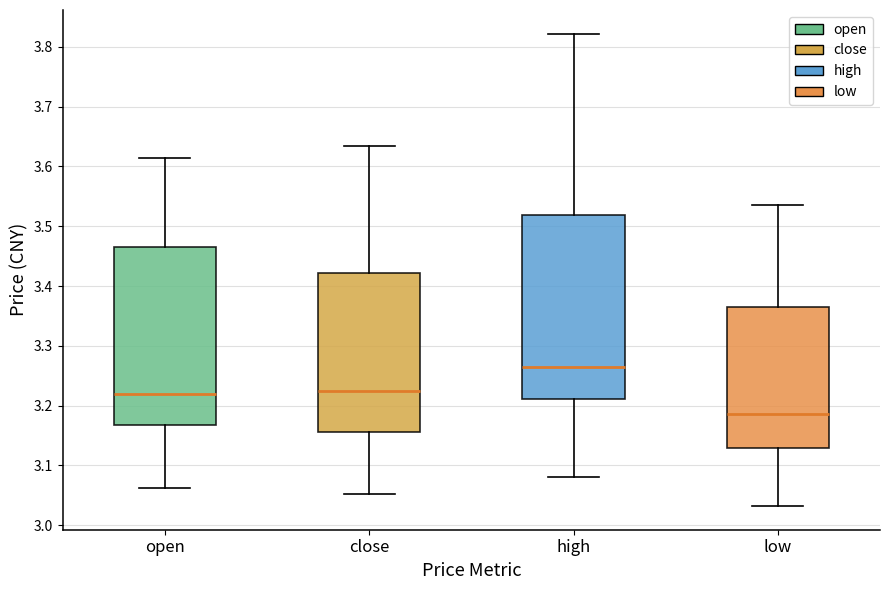

Reading left to right, transcribe this box plot: for each box, give where its median line is, the range the box spans, and where its two whiskers end, as read against the y-axis. The values are not printed on the chart, so give them approximately, as read against the axis.

open: median 3.22, box 3.17 to 3.47, whiskers 3.06 to 3.61
close: median 3.23, box 3.16 to 3.42, whiskers 3.05 to 3.63
high: median 3.27, box 3.21 to 3.52, whiskers 3.08 to 3.82
low: median 3.19, box 3.13 to 3.37, whiskers 3.03 to 3.54